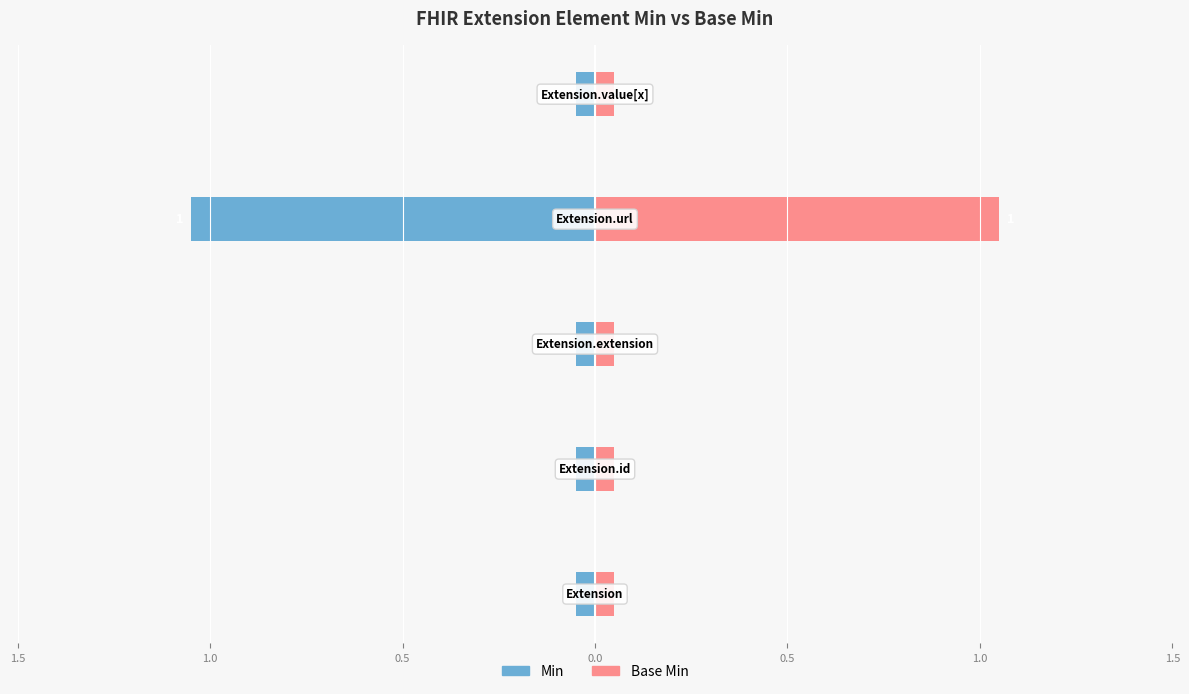

What are all the series names shown in the legend?

Min, Base Min